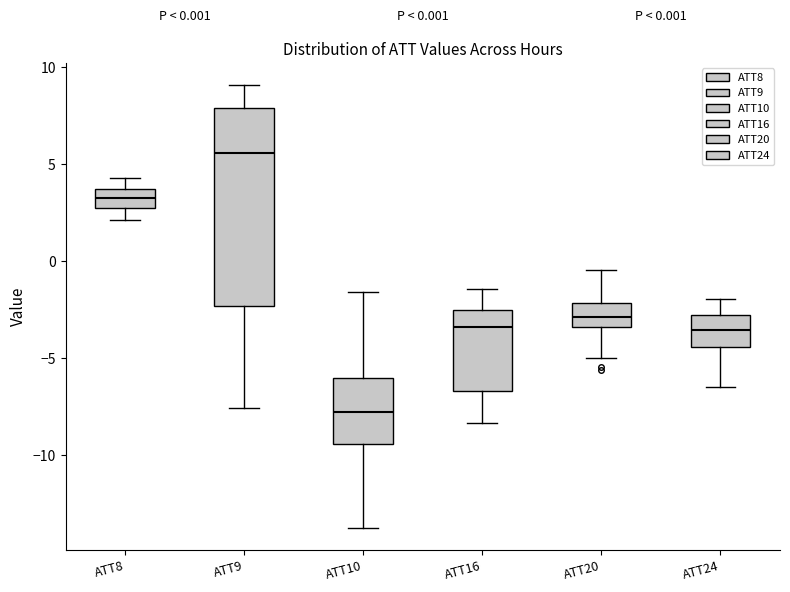

Comparing the boxes themselves (not the whiskers), which one is the tallest?

ATT9